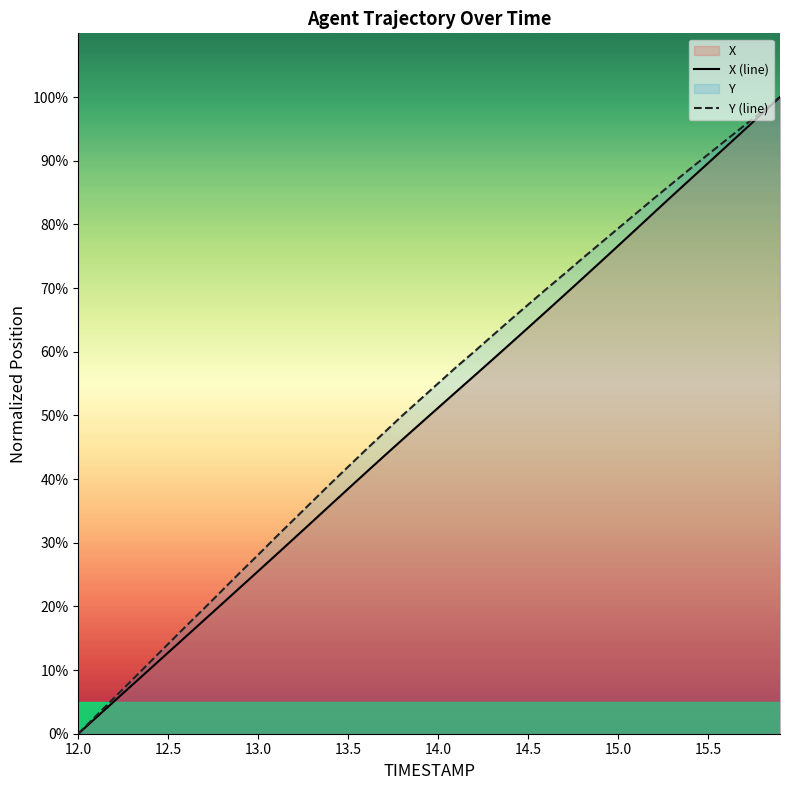

What is the maximum value for X (line)?

100.0